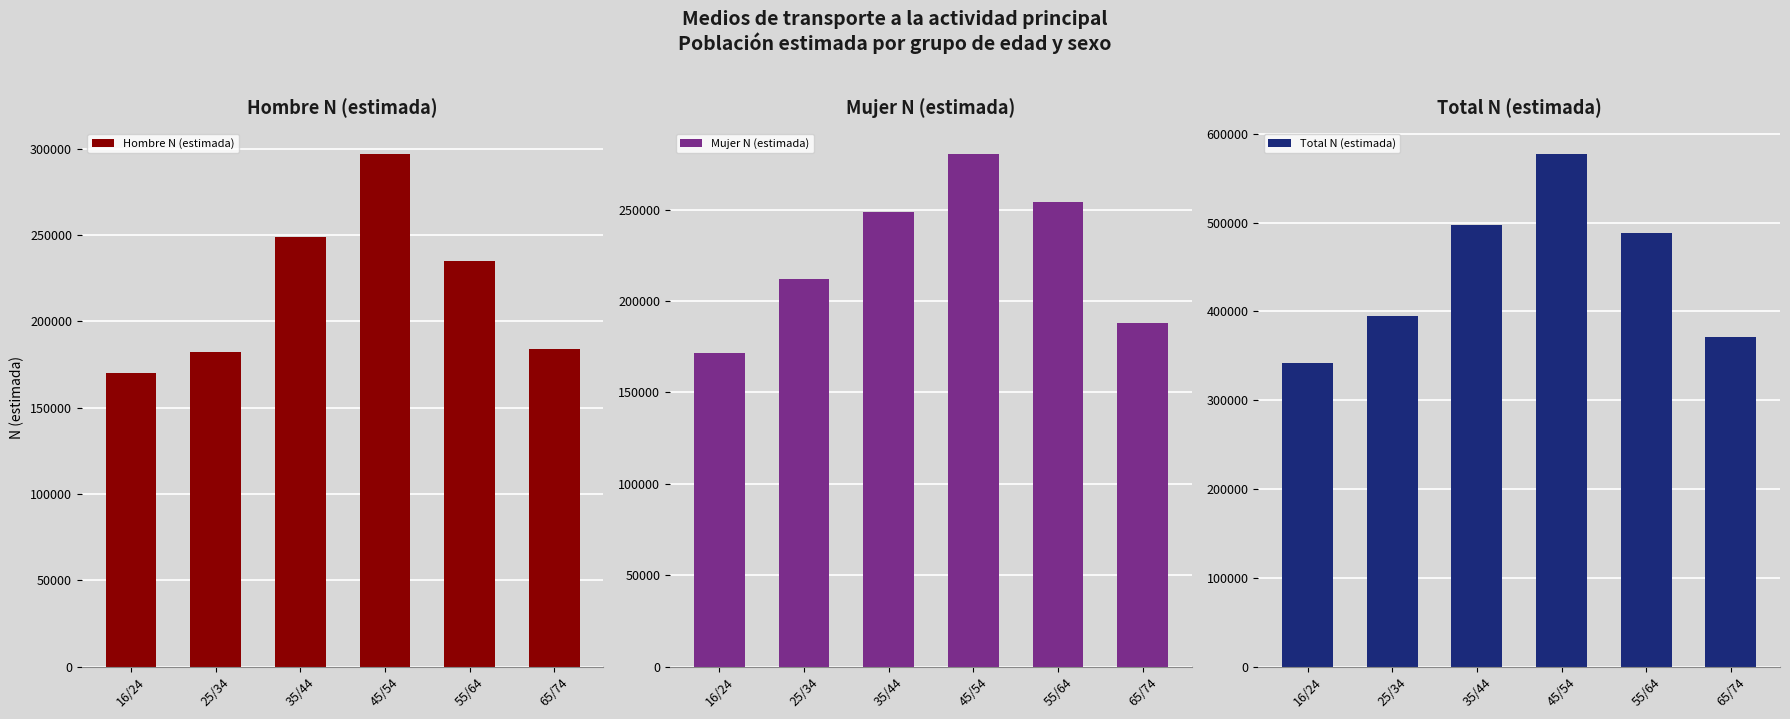

The value of Hombre N (estimada) at 55/64 is 339933. True or false?

False